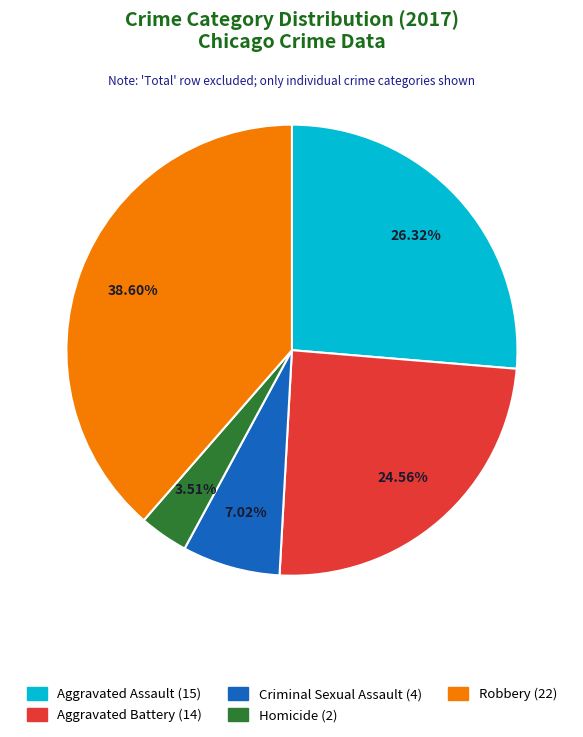

How much of the chart is everything except Robbery?

61.4%